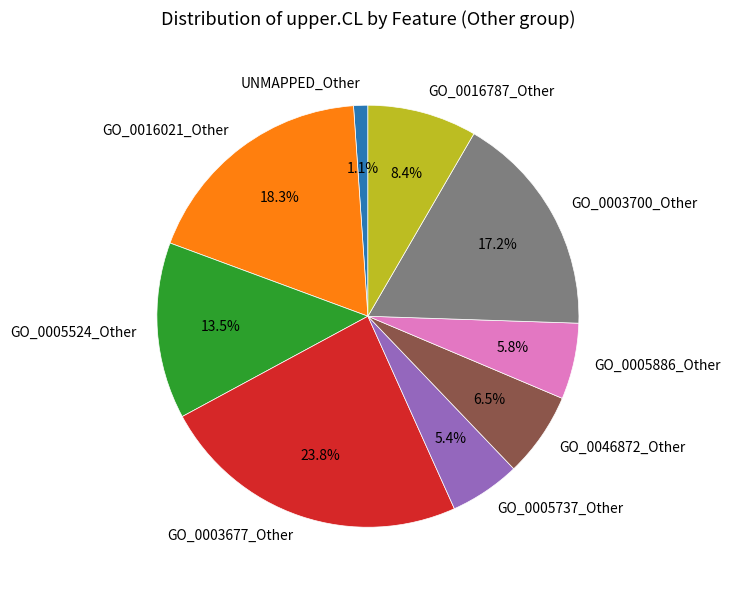

What is the smallest slice in the pie chart?

UNMAPPED_Other